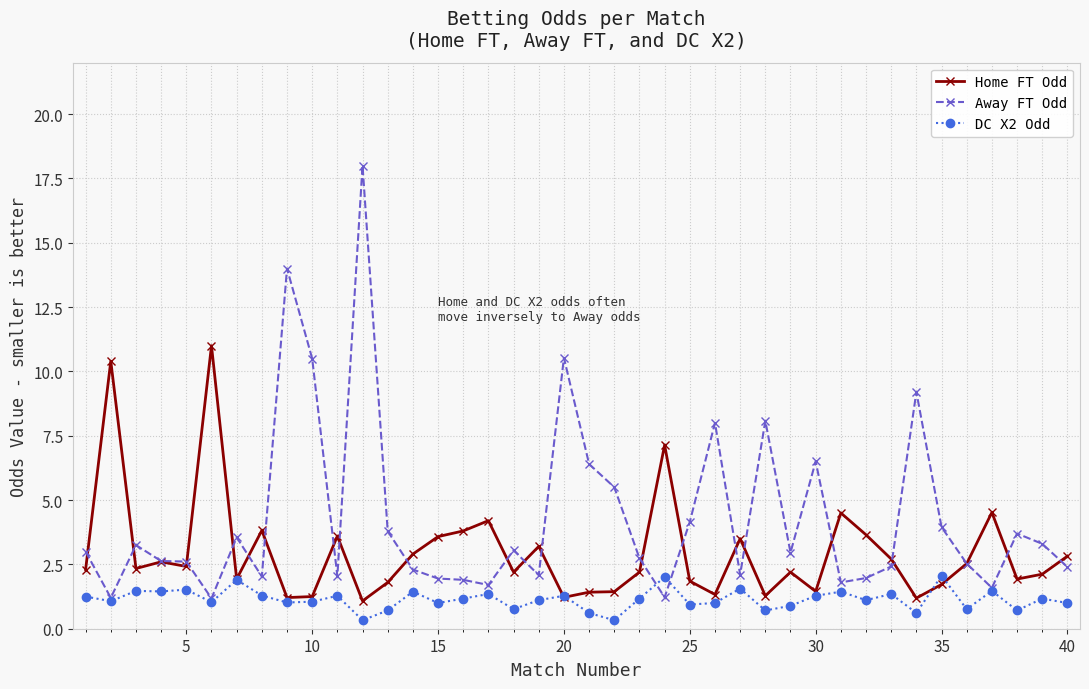

What are all the series names shown in the legend?

Home FT Odd, Away FT Odd, DC X2 Odd